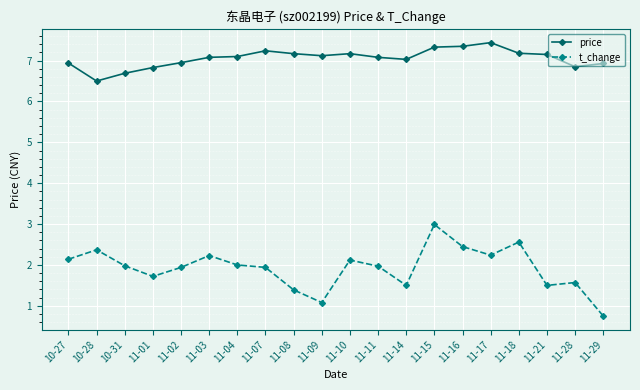

True or false: price and t_change cross at least once.

False